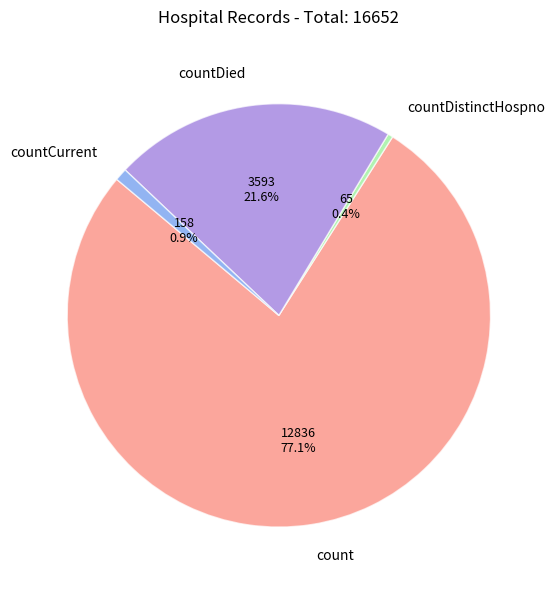

How many slices are in this pie chart?

4